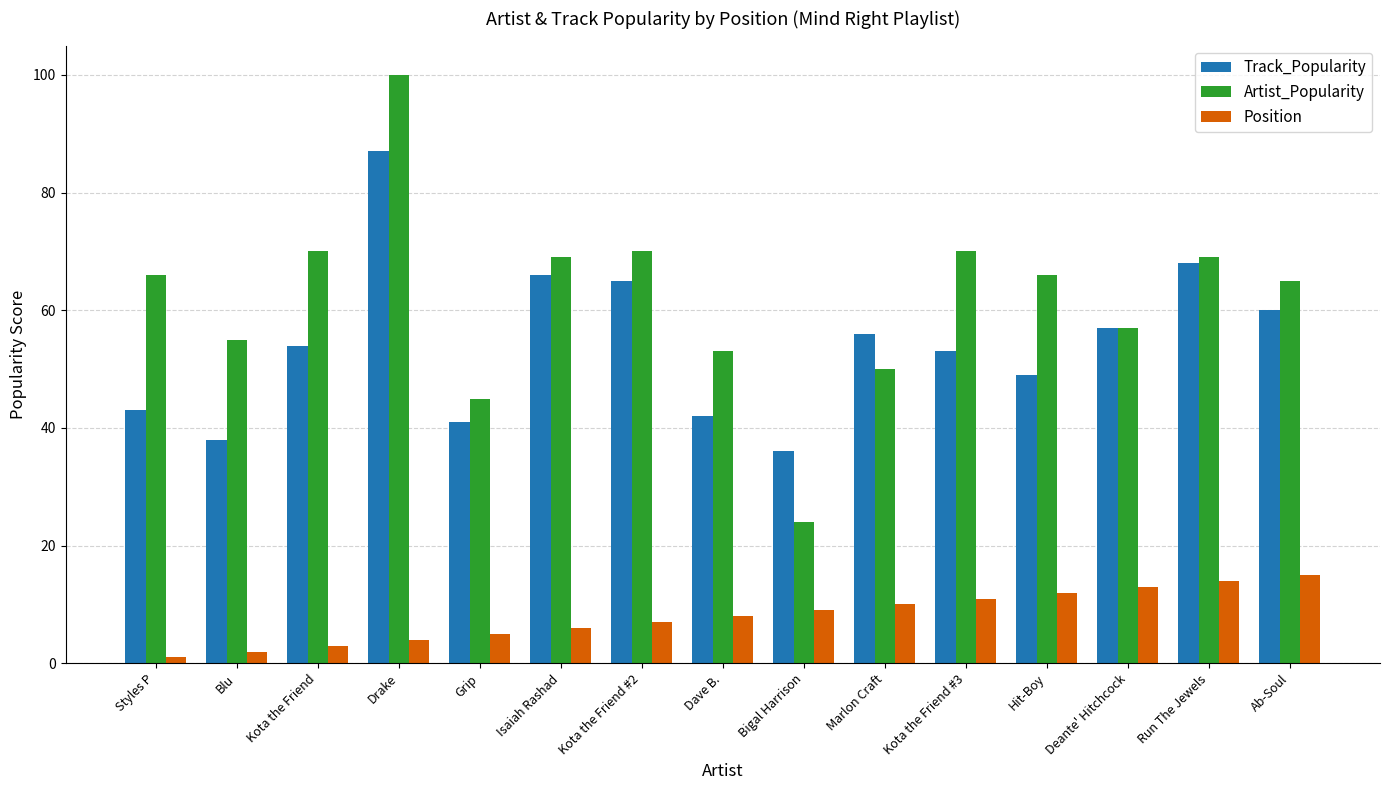

Rank the series by their maximum value, from highest to lowest.

Artist_Popularity, Track_Popularity, Position